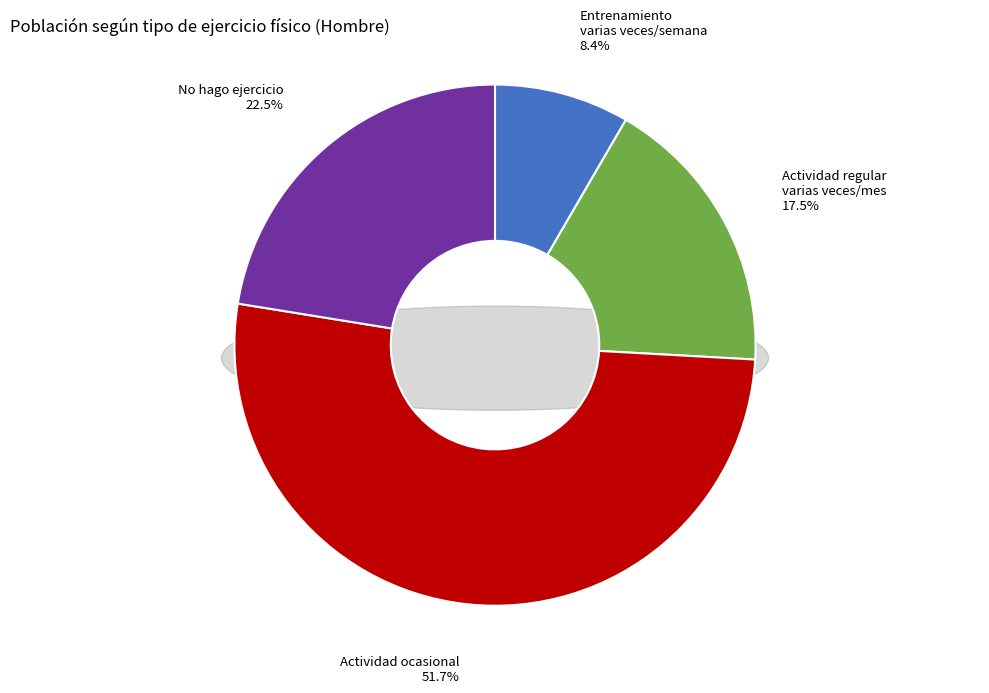

To the nearest percent, what percentage of the pie is Alguna actividad física o deportiva ocasional?

52%